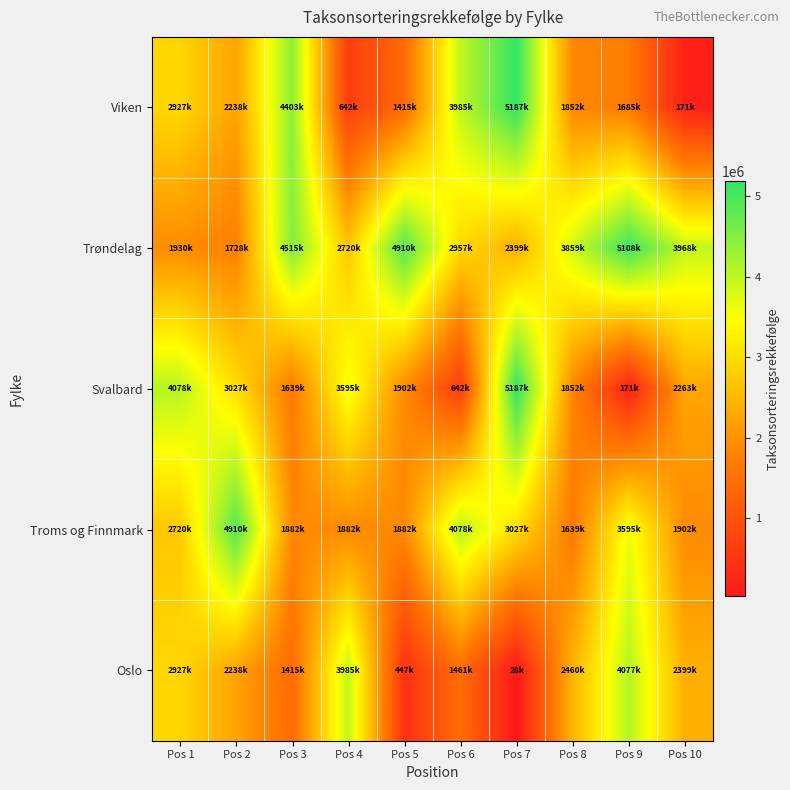

Reading right to left, extract all data points from this chart.

Viken: Pos 10=171000	Pos 9=1685000	Pos 8=1852000	Pos 7=5187000	Pos 6=3985000	Pos 5=1415000	Pos 4=642000	Pos 3=4403000	Pos 2=2238000	Pos 1=2927000
Trøndelag: Pos 10=3968000	Pos 9=5108000	Pos 8=3859000	Pos 7=2399000	Pos 6=2957000	Pos 5=4910000	Pos 4=2720000	Pos 3=4515000	Pos 2=1728000	Pos 1=1930000
Svalbard: Pos 10=2263000	Pos 9=171000	Pos 8=1852000	Pos 7=5187000	Pos 6=642000	Pos 5=1902000	Pos 4=3595000	Pos 3=1639000	Pos 2=3027000	Pos 1=4078000
Troms og Finnmark: Pos 10=1902000	Pos 9=3595000	Pos 8=1639000	Pos 7=3027000	Pos 6=4078000	Pos 5=1882000	Pos 4=1882000	Pos 3=1882000	Pos 2=4910000	Pos 1=2720000
Oslo: Pos 10=2399000	Pos 9=4077000	Pos 8=2460000	Pos 7=28000	Pos 6=1461000	Pos 5=447000	Pos 4=3985000	Pos 3=1415000	Pos 2=2238000	Pos 1=2927000